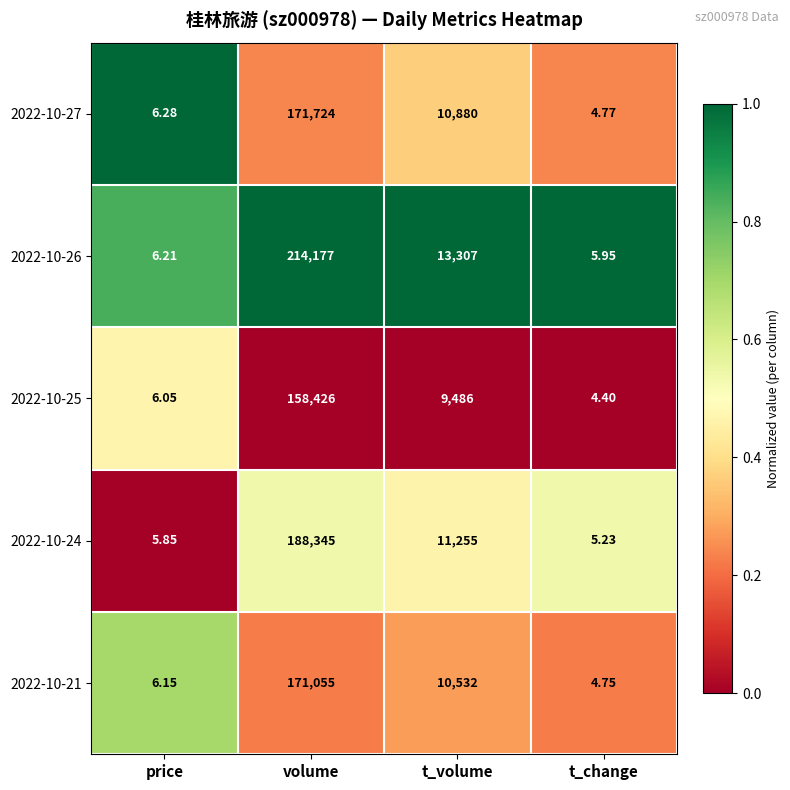

Is the value of 2022-10-26 at t_change greater than the value of 2022-10-24 at t_change?

Yes